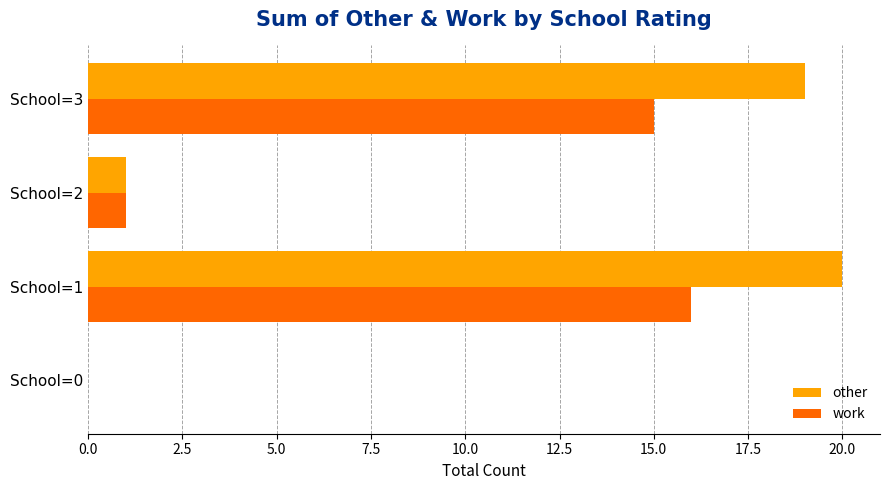

What is the maximum value shown in the chart?

20